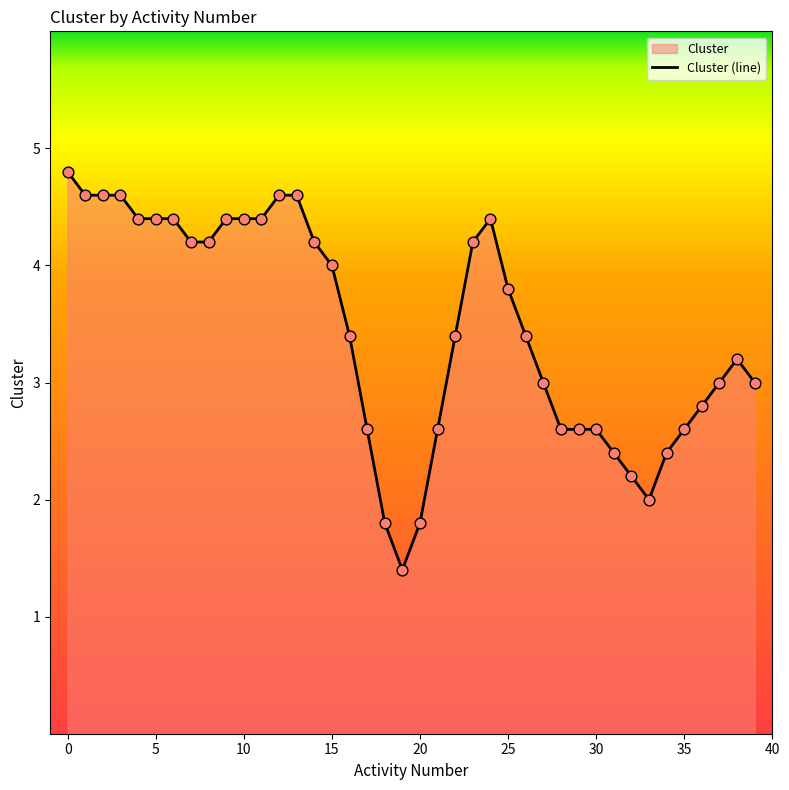

Approximately how many times larger is the value at 22 compared to 31?

1.4